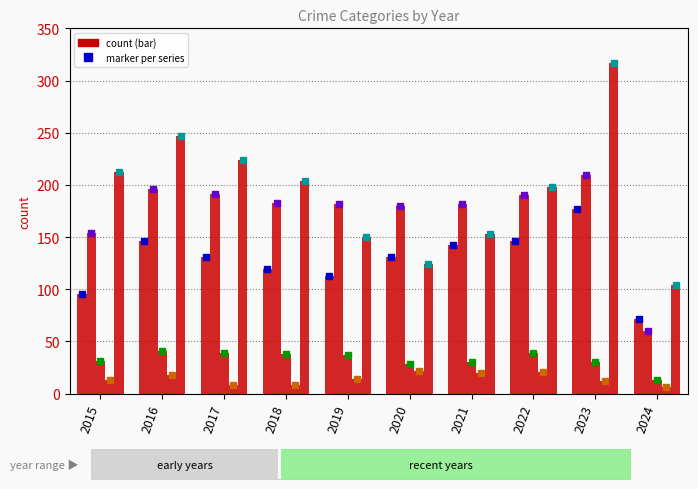

At which label does Homicide reach its minimum?

2024